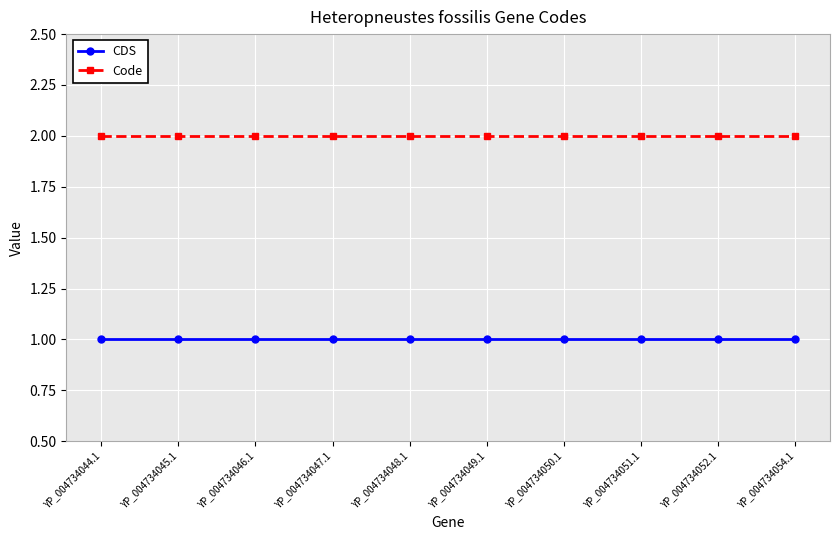

True or false: CDS and Code intersect in this chart.

False